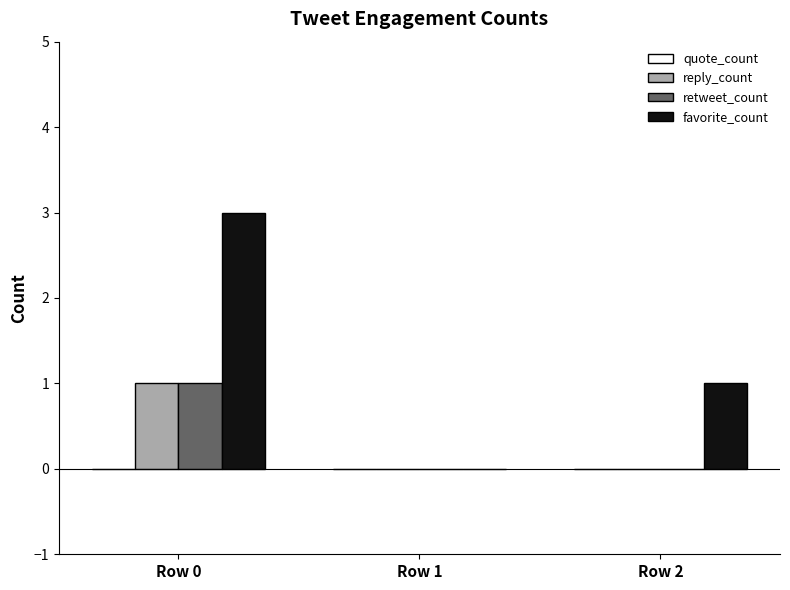

The favorite_count series shows 1 at Row 0. True or false?

False